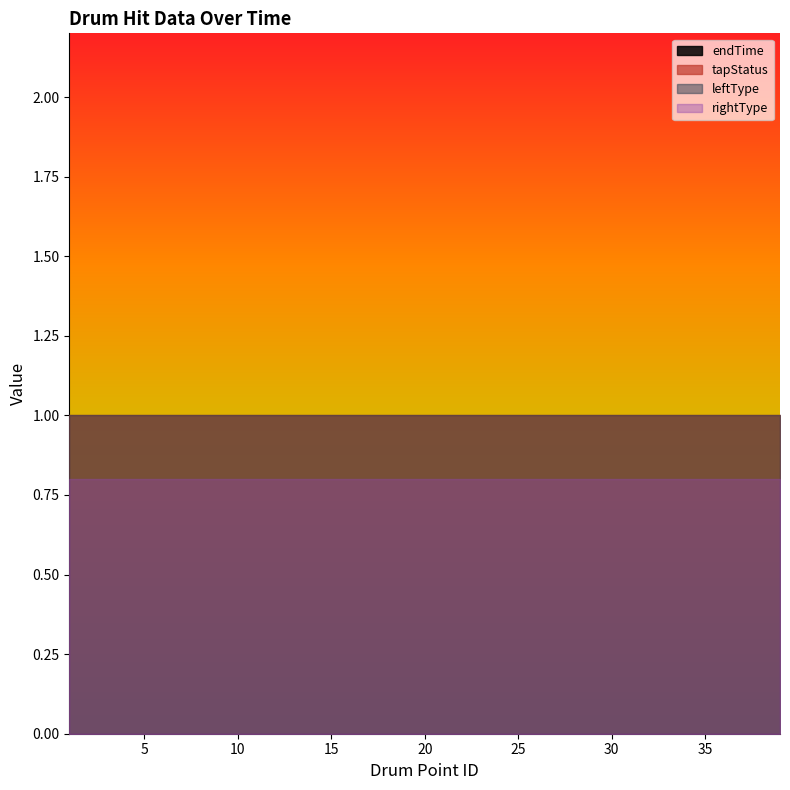

Reading left to right, what are all the values shown in this chart?

leftType: 1=2	2=2	3=2	4=2	5=2	6=2	7=2	8=2	9=2	10=2	11=2	12=2	13=2	14=2	15=2	16=2	17=2	18=2	19=2	20=2	21=2	22=2	23=2	24=2	25=2	26=2	27=2	28=2	29=2	30=2	31=2	32=2	33=2	34=2	35=2	36=2	37=2	38=2	39=2
rightType: 1=2	2=2	3=2	4=2	5=2	6=2	7=2	8=2	9=2	10=2	11=2	12=2	13=2	14=2	15=2	16=2	17=2	18=2	19=2	20=2	21=2	22=2	23=2	24=2	25=2	26=2	27=2	28=2	29=2	30=2	31=2	32=2	33=2	34=2	35=2	36=2	37=2	38=2	39=2
tapStatus: 1=1	2=1	3=1	4=1	5=1	6=1	7=1	8=1	9=1	10=1	11=1	12=1	13=1	14=1	15=1	16=1	17=1	18=1	19=1	20=1	21=1	22=1	23=1	24=1	25=1	26=1	27=1	28=1	29=1	30=1	31=1	32=1	33=1	34=1	35=1	36=1	37=1	38=1	39=1
endTime: 1=0	2=0	3=0	4=0	5=0	6=0	7=0	8=0	9=0	10=0	11=0	12=0	13=0	14=0	15=0	16=0	17=0	18=0	19=0	20=0	21=0	22=0	23=0	24=0	25=0	26=0	27=0	28=0	29=0	30=0	31=0	32=0	33=0	34=0	35=0	36=0	37=0	38=0	39=0